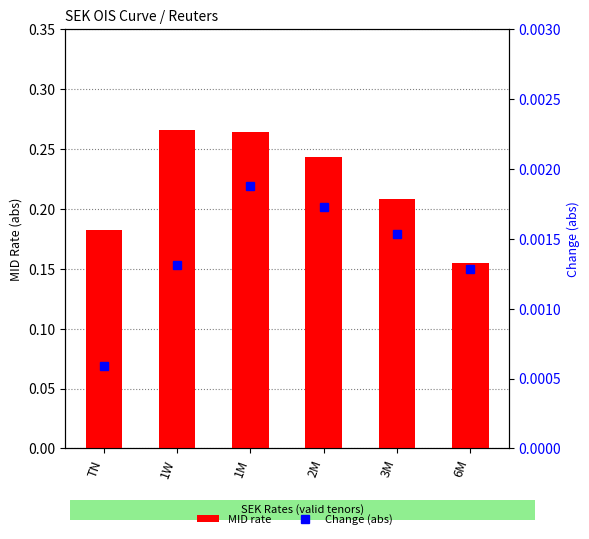

At which label is Change (abs) closest to 0?

TN